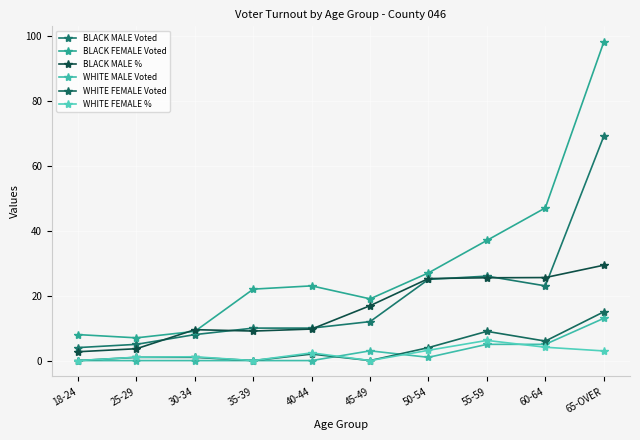

Does the chart display data point markers on the line(s)?

Yes